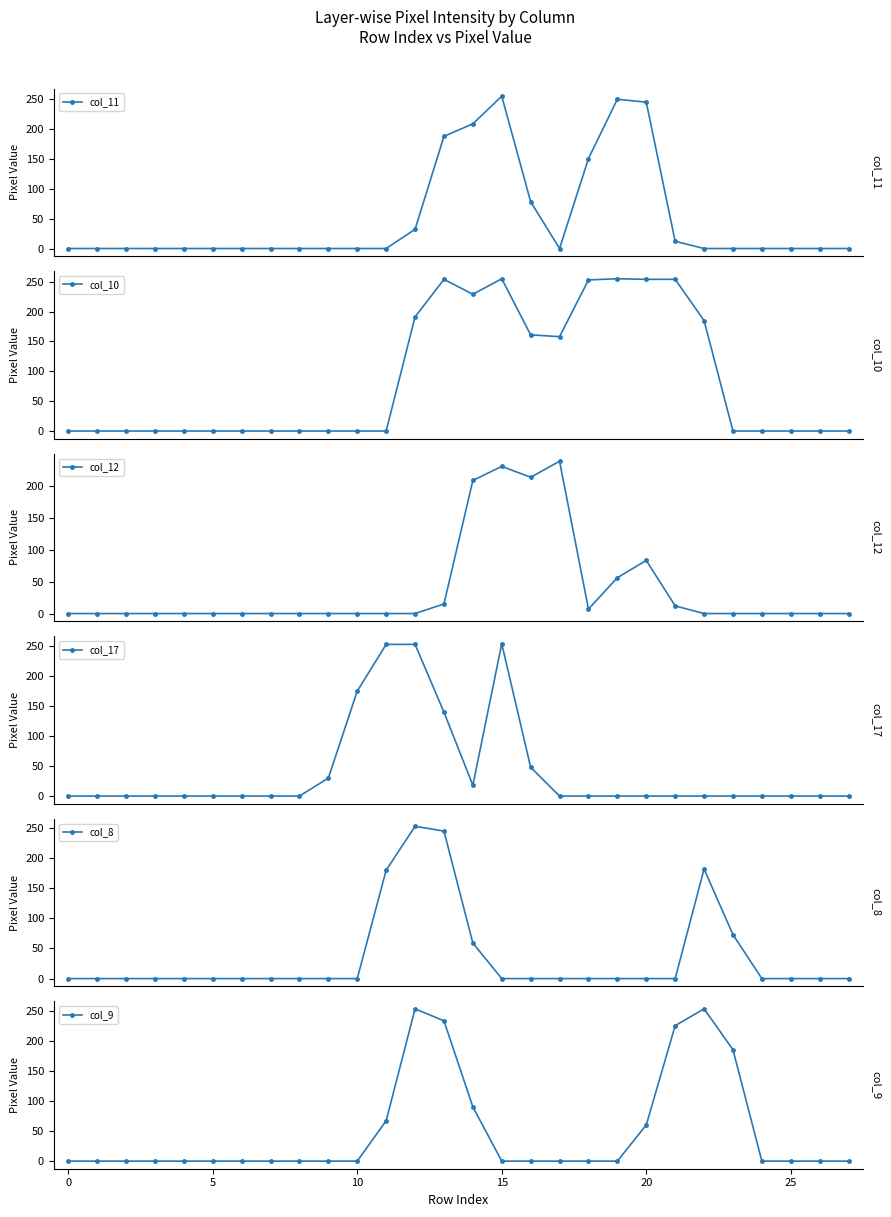

How many data points in col_9 are above 0?

8